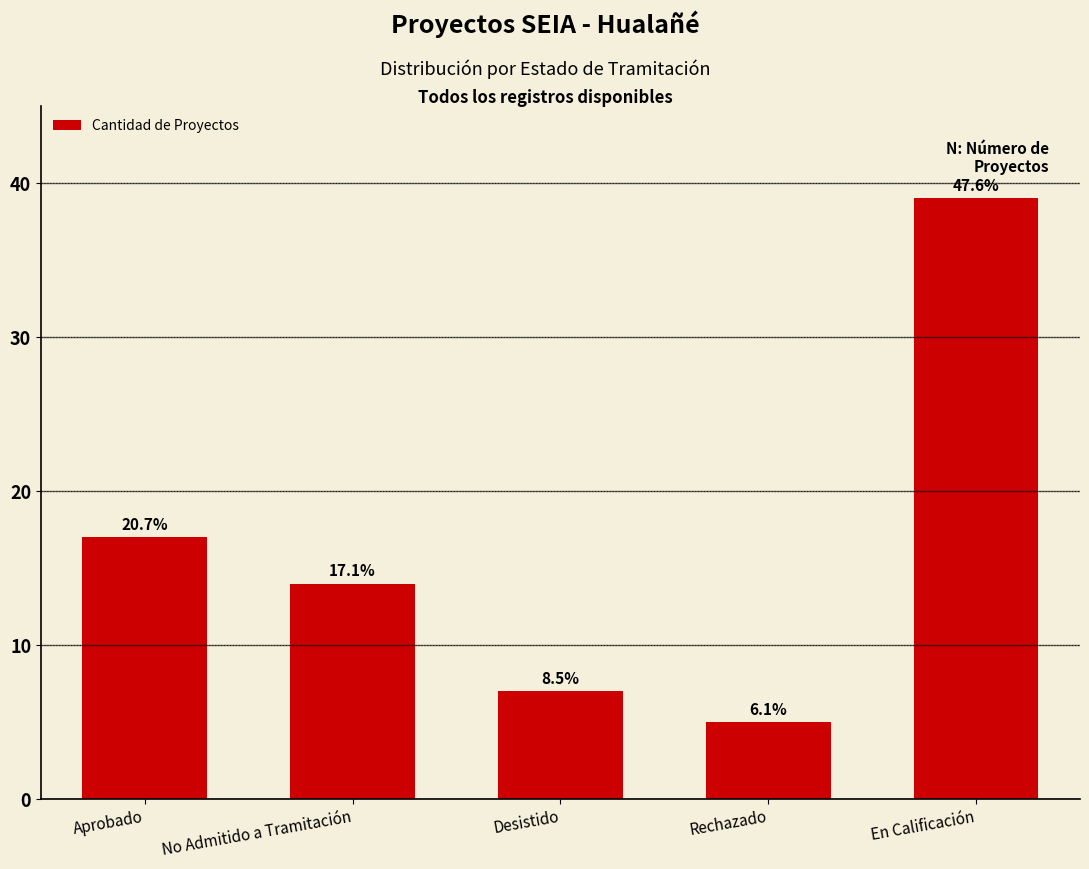

What is the ratio of the value at Rechazado to the value at Aprobado?

0.3